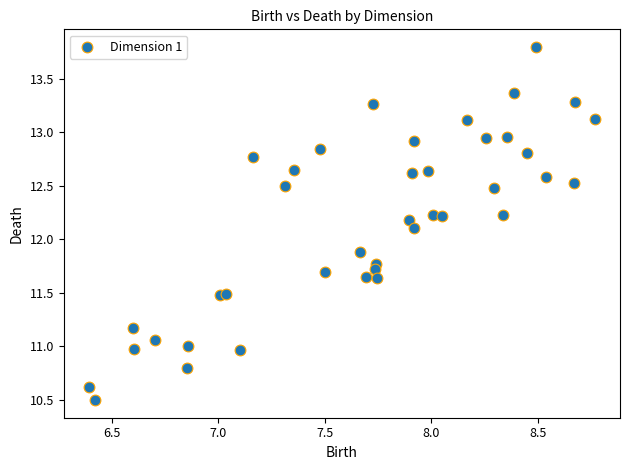

What is the range of Y values (max minus min)?

3.3